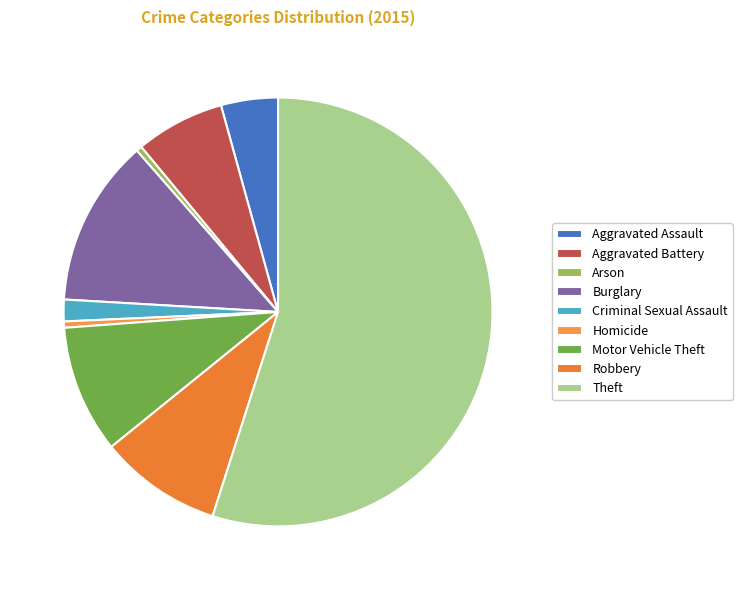

To the nearest percent, what is the difference between the Robbery and Criminal Sexual Assault slice percentages?

8%